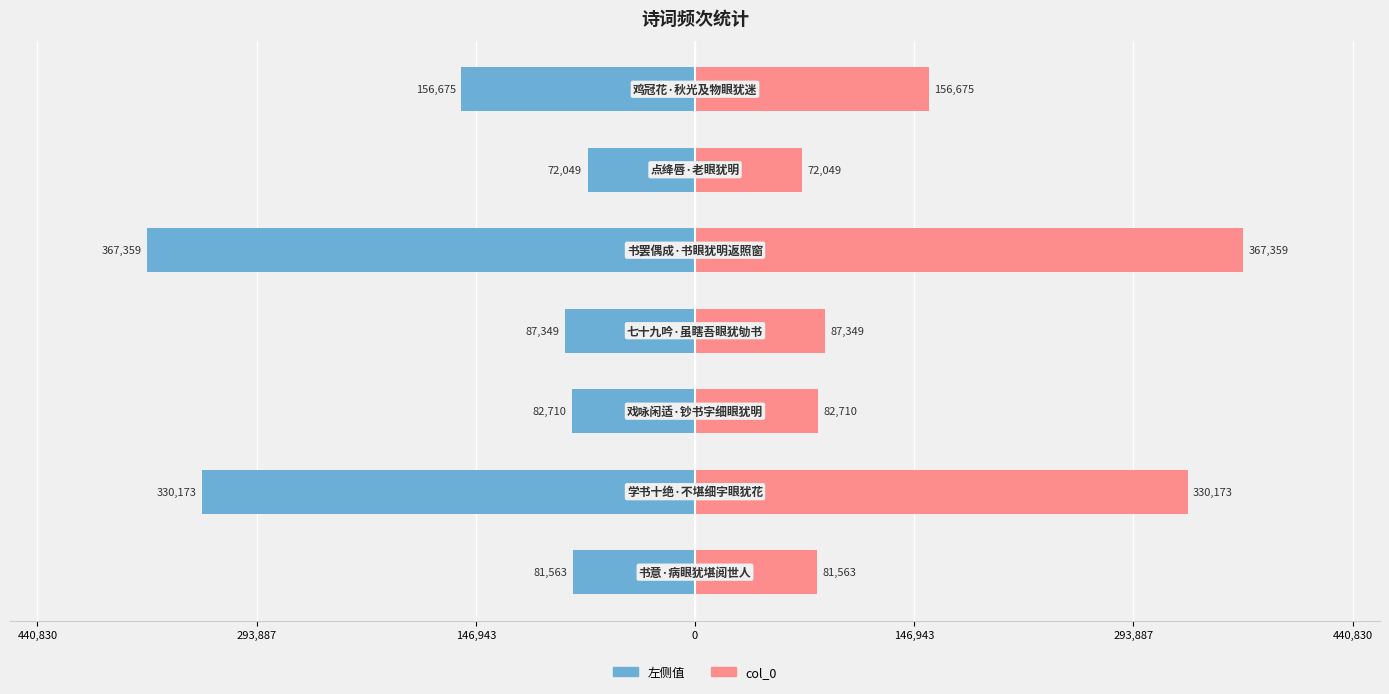

What is the highest value of the col_0 series?

367359